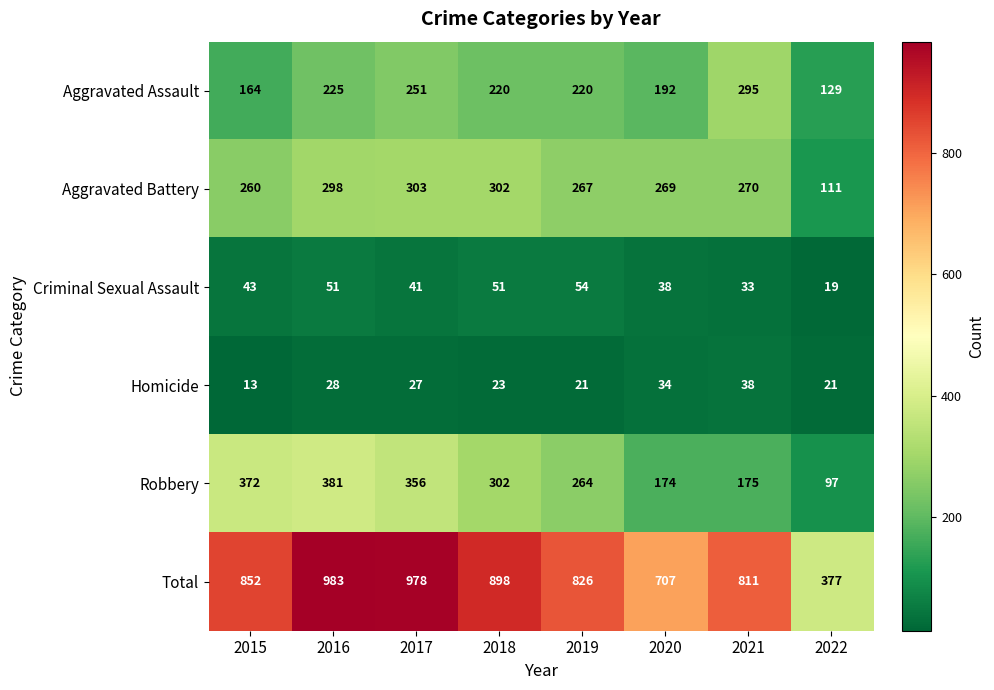

What is the difference between the second highest and second lowest values in the Robbery series?

198